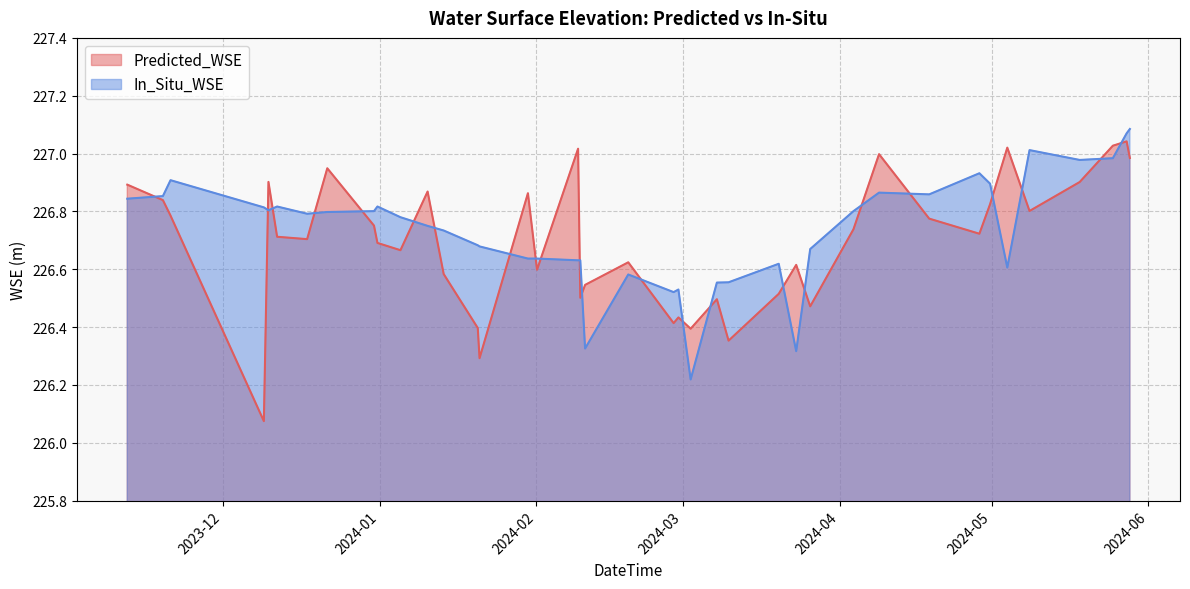

List the series in order of their peak value, highest first.

In_Situ_WSE, Predicted_WSE